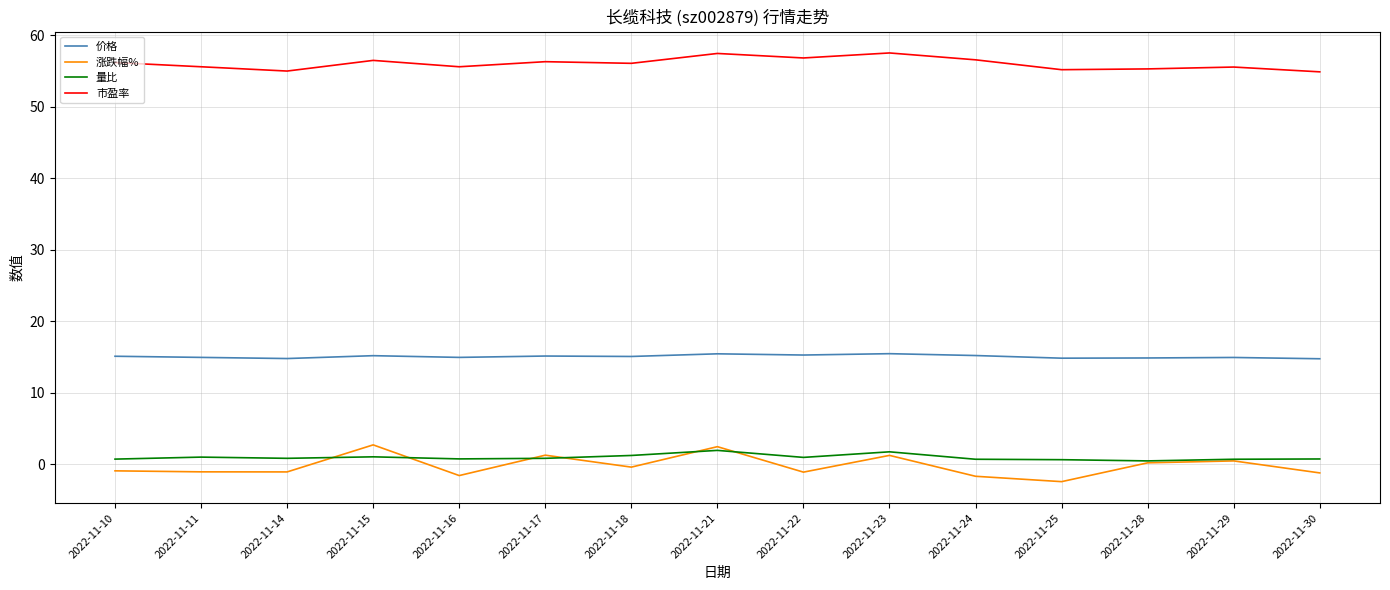

The 涨跌幅% series shows 1.3 at 2022-11-17. True or false?

True